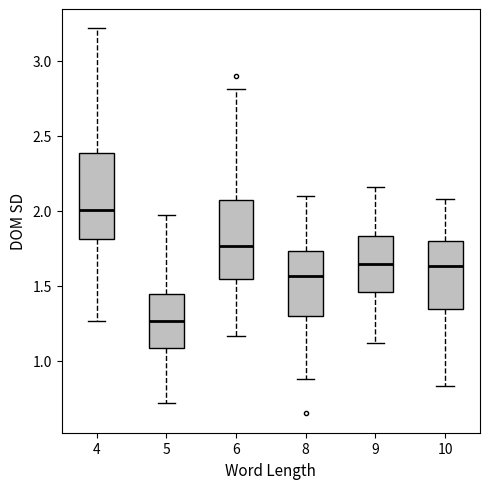

Where does the upper whisker of the box at x = 10 end on the y-axis? The values are not printed on the chart, so give them approximately, as read against the axis.

2.10